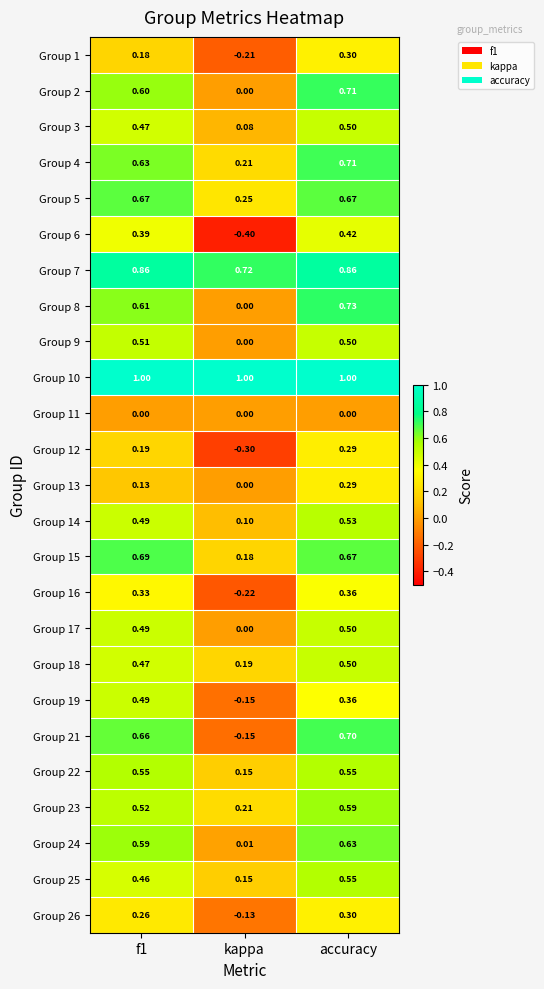

At which label is Group 7 closest to 0?

kappa